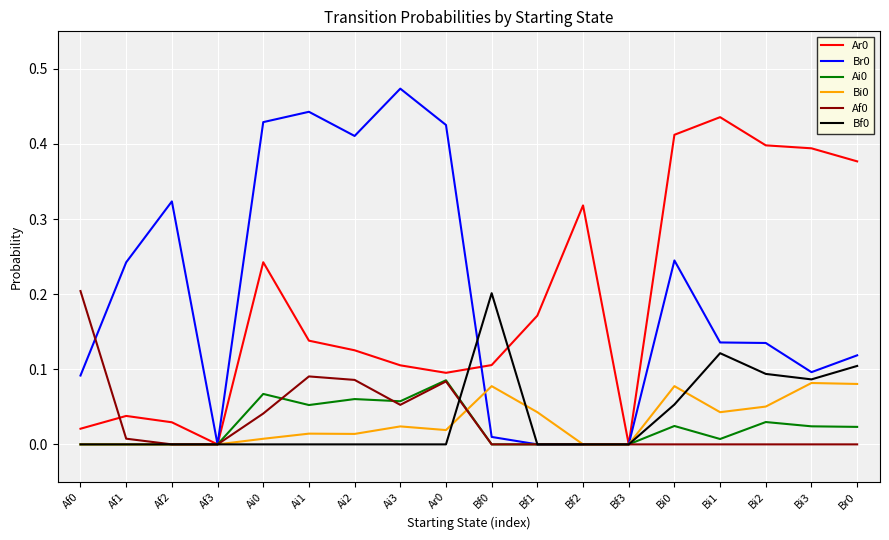

True or false: Af0 has a value of 0.1 at Ai3.

True